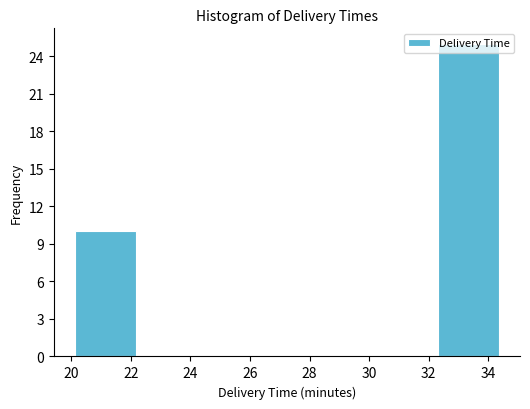

Reading left to right, list every bar in this chart as the range it spans on the x-axis followed by its height. Neither the bar edges nor the heights are printed on the chart, so give them approximately, as read against the axes.

20.2 to 22.2: 10
22.2 to 24.2: 0
24.2 to 26.2: 0
26.2 to 28.2: 0
28.2 to 30.2: 0
30.2 to 32.4: 0
32.4 to 34.4: 25